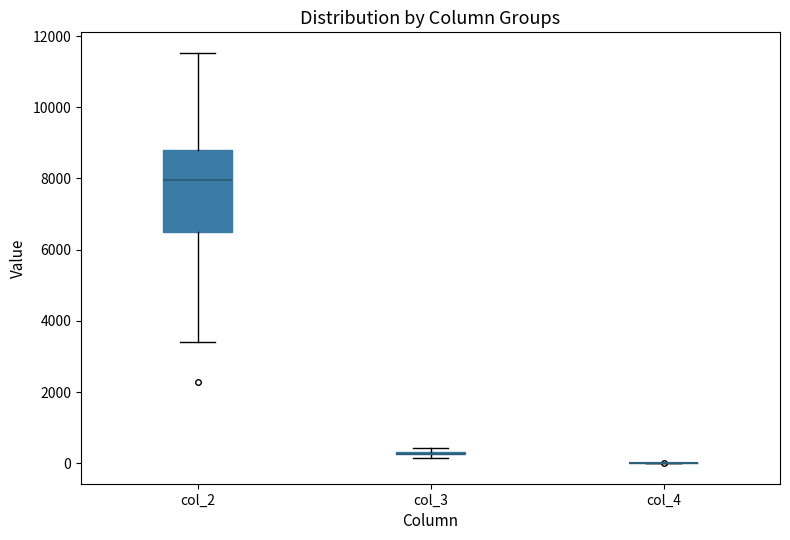

Comparing the boxes themselves (not the whiskers), which one is the tallest?

col_2